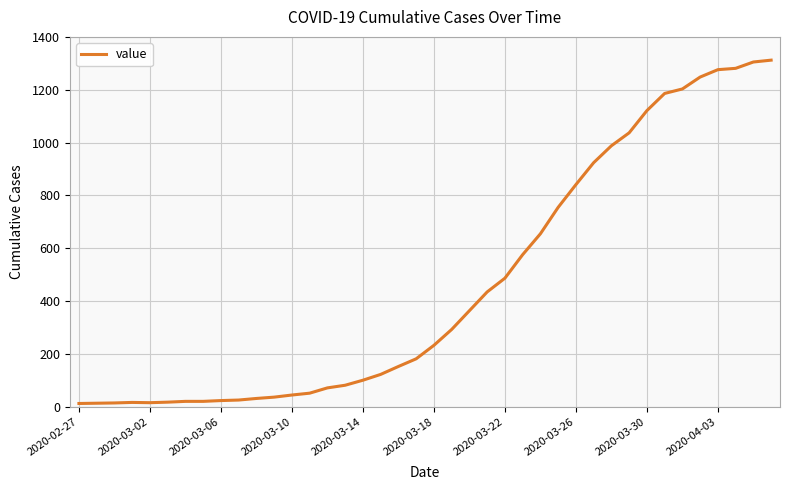

What is the maximum value shown in the chart?

1312